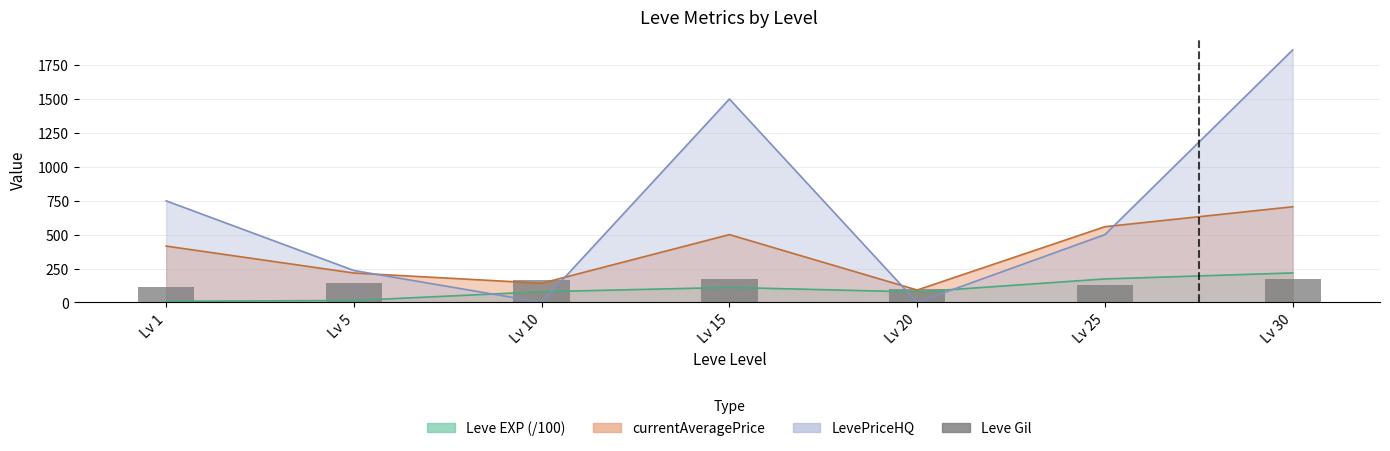

List the labels in order of value, smallest first.

Lv 20, Lv 1, Lv 25, Lv 5, Lv 10, Lv 15, Lv 30